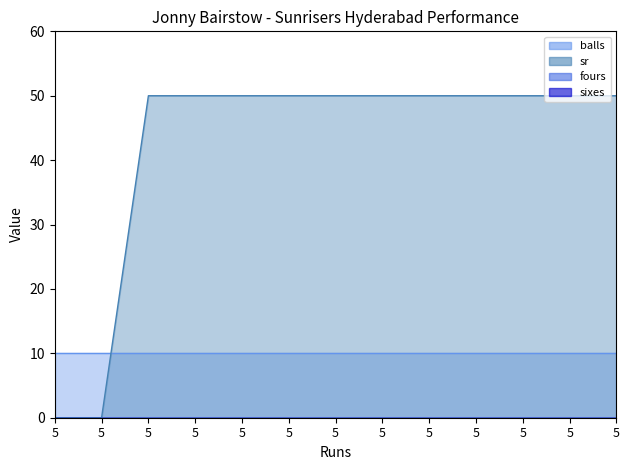

Which category has the highest value in the fours series?

5